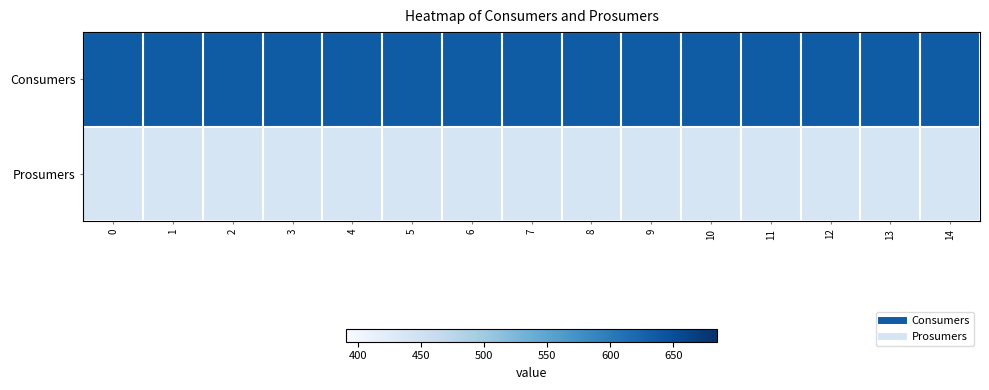

What is the total value across all series at 7?

1075